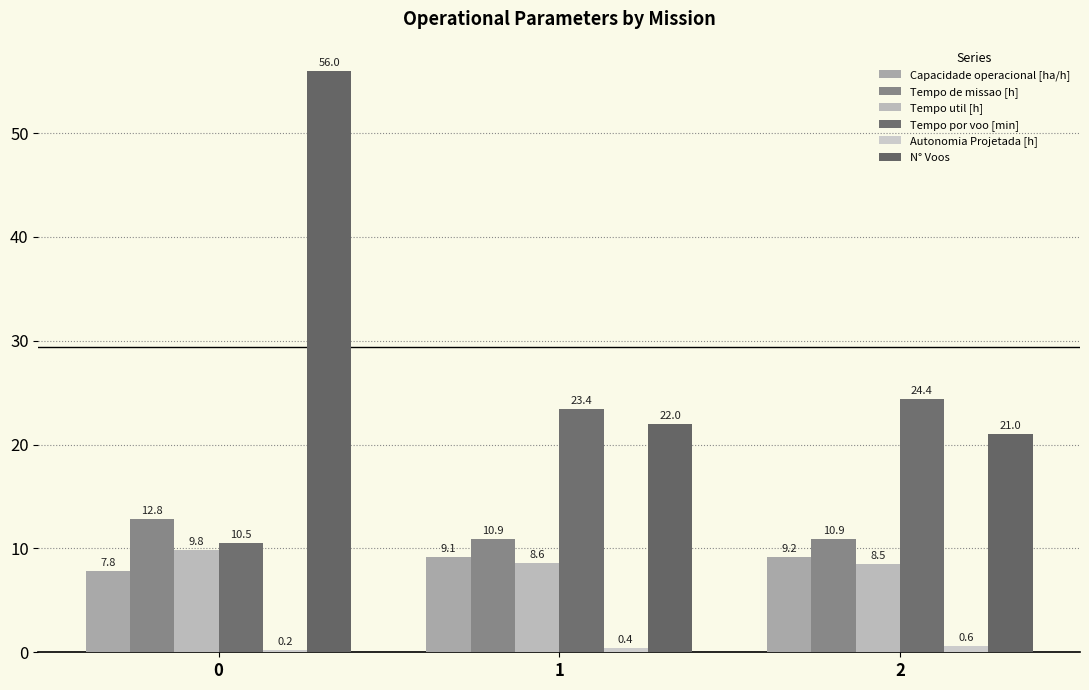

What is the greatest value displayed?

56.0